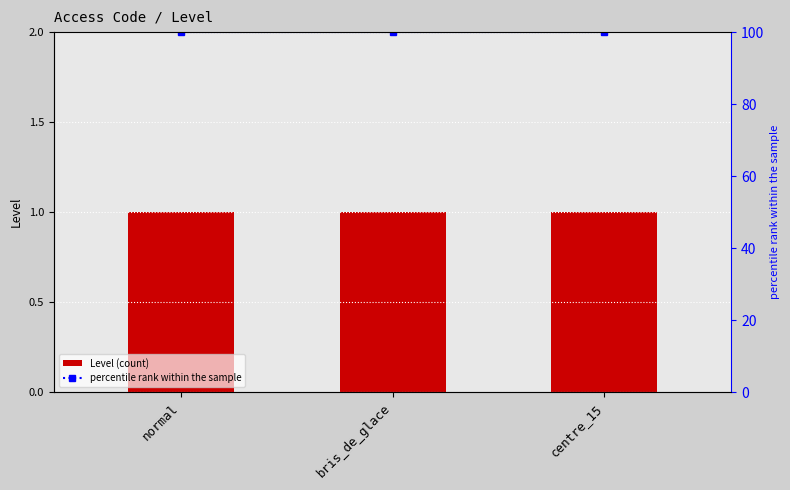

What is the value of the Level bar at the 1st from the left?

1